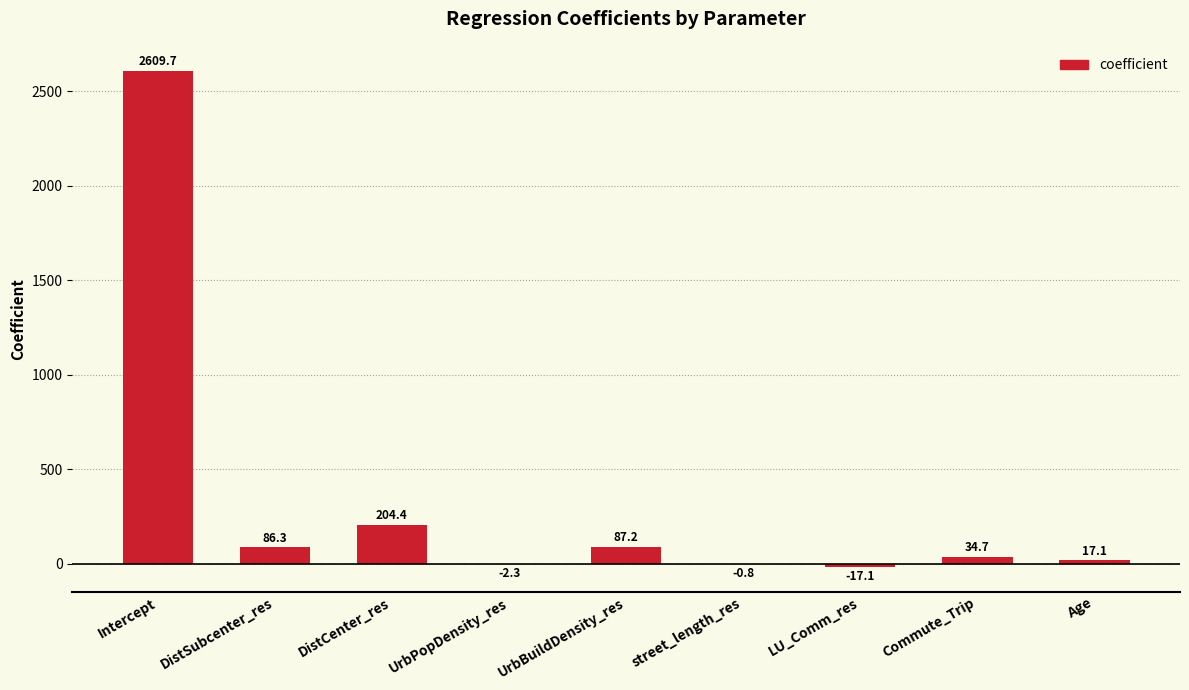

Reading left to right, extract all data points from this chart.

Intercept=2609.7	DistSubcenter_res=86.3	DistCenter_res=204.4	UrbPopDensity_res=-2.3	UrbBuildDensity_res=87.2	street_length_res=-0.8	LU_Comm_res=-17.1	Commute_Trip=34.7	Age=17.1